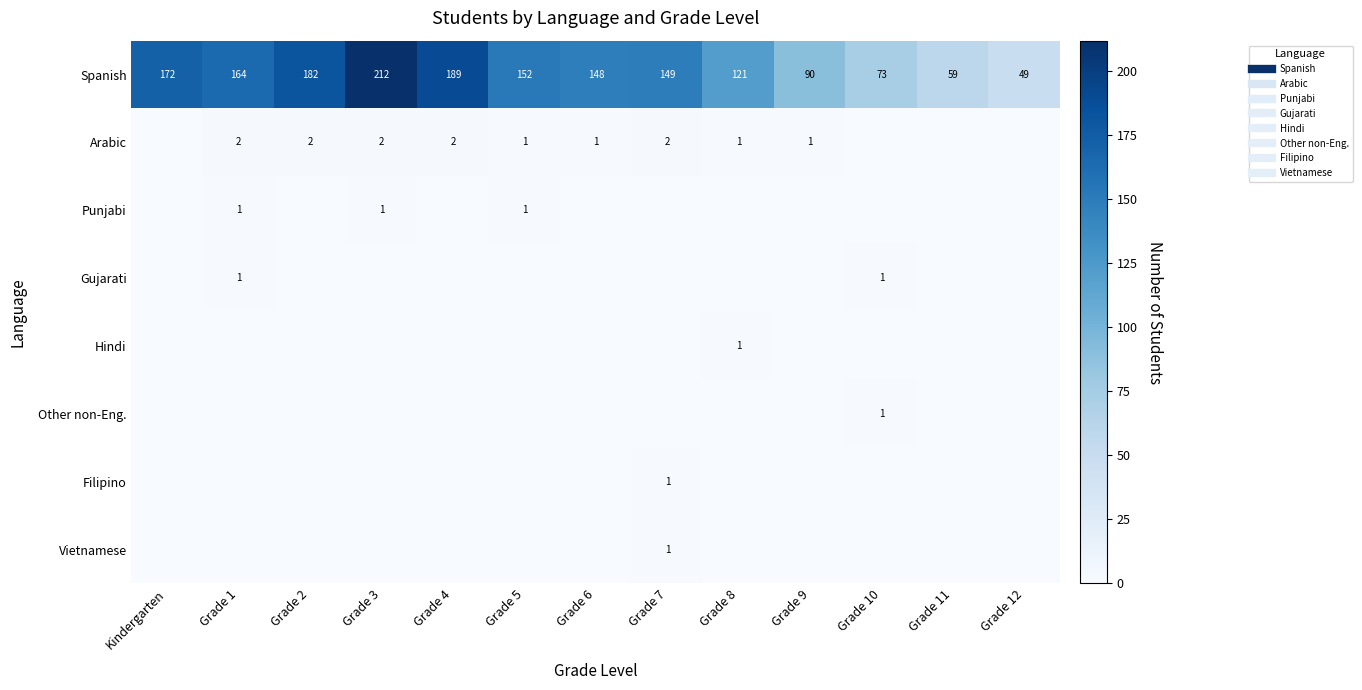

What is the total value across all series at Grade 2?

184